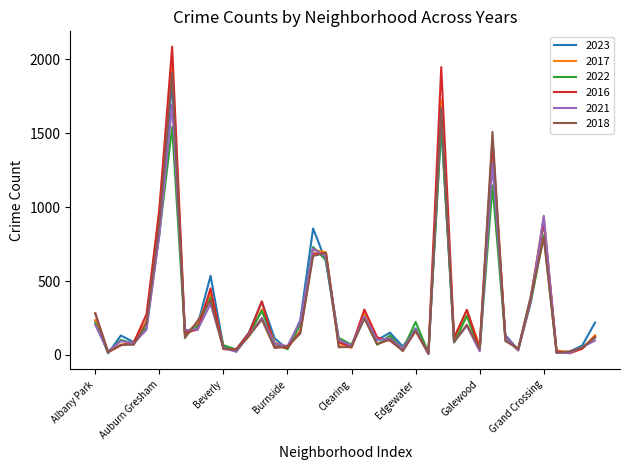

What is the maximum value shown in the chart?

2086